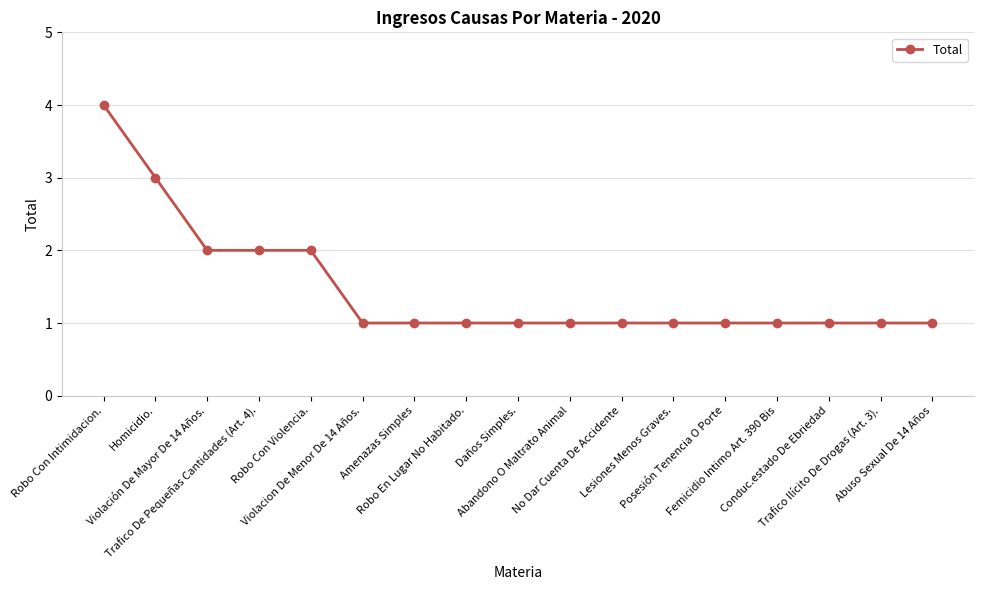

Count the number of categories in the chart.

17